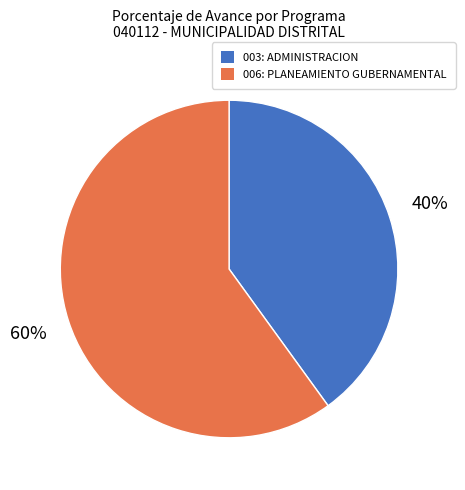

Which slice is the smallest?

003: ADMINISTRACION